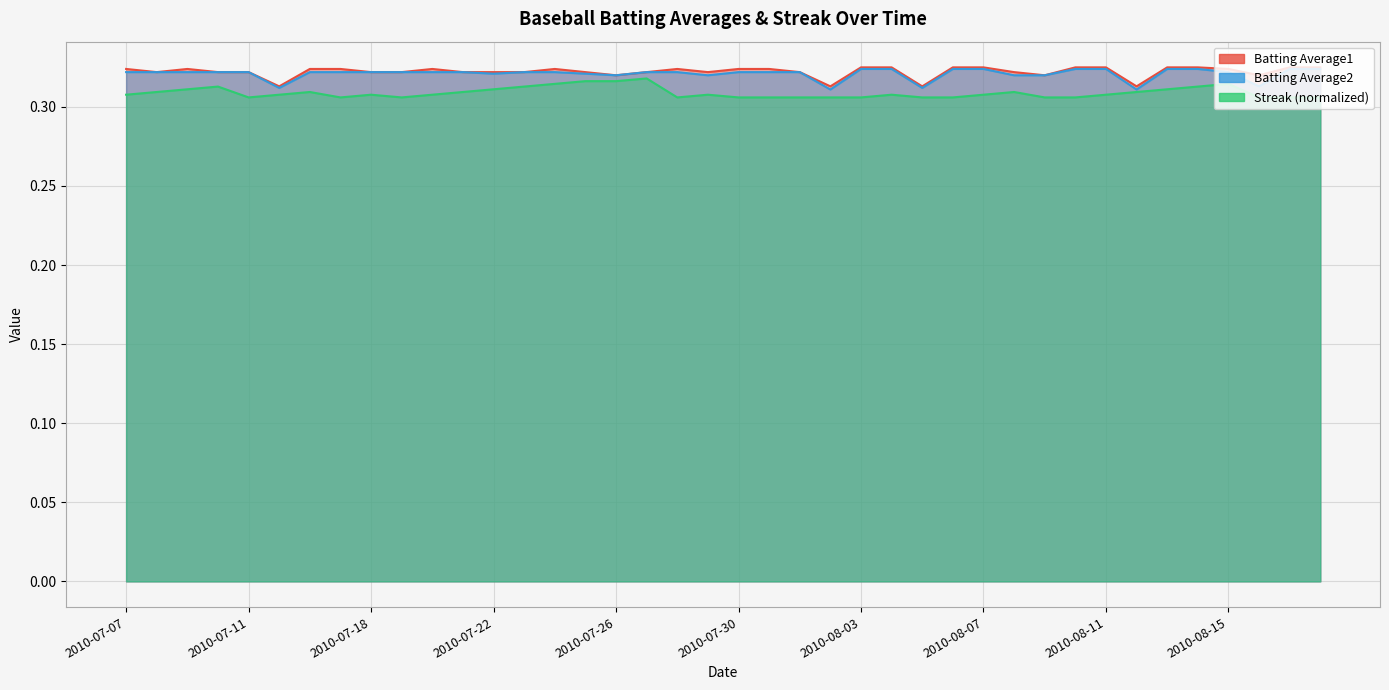

Reading left to right, transcribe all the data shown in this chart.

Batting Average1: 2010-07-07=0.3	2010-07-08=0.3	2010-07-09=0.3	2010-07-10=0.3	2010-07-11=0.3	2010-07-15=0.3	2010-07-16=0.3	2010-07-17=0.3	2010-07-18=0.3	2010-07-19=0.3	2010-07-20=0.3	2010-07-21=0.3	2010-07-22=0.3	2010-07-23=0.3	2010-07-24=0.3	2010-07-25=0.3	2010-07-26=0.3	2010-07-27=0.3	2010-07-28=0.3	2010-07-29=0.3	2010-07-30=0.3	2010-07-31=0.3	2010-08-01=0.3	2010-08-02=0.3	2010-08-03=0.3	2010-08-04=0.3	2010-08-05=0.3	2010-08-06=0.3	2010-08-07=0.3	2010-08-08=0.3	2010-08-09=0.3	2010-08-10=0.3	2010-08-11=0.3	2010-08-12=0.3	2010-08-13=0.3	2010-08-14=0.3	2010-08-15=0.3	2010-08-16=0.3	2010-08-17=0.3	2010-08-18=0.3
Batting Average2: 2010-07-07=0.3	2010-07-08=0.3	2010-07-09=0.3	2010-07-10=0.3	2010-07-11=0.3	2010-07-15=0.3	2010-07-16=0.3	2010-07-17=0.3	2010-07-18=0.3	2010-07-19=0.3	2010-07-20=0.3	2010-07-21=0.3	2010-07-22=0.3	2010-07-23=0.3	2010-07-24=0.3	2010-07-25=0.3	2010-07-26=0.3	2010-07-27=0.3	2010-07-28=0.3	2010-07-29=0.3	2010-07-30=0.3	2010-07-31=0.3	2010-08-01=0.3	2010-08-02=0.3	2010-08-03=0.3	2010-08-04=0.3	2010-08-05=0.3	2010-08-06=0.3	2010-08-07=0.3	2010-08-08=0.3	2010-08-09=0.3	2010-08-10=0.3	2010-08-11=0.3	2010-08-12=0.3	2010-08-13=0.3	2010-08-14=0.3	2010-08-15=0.3	2010-08-16=0.3	2010-08-17=0.3	2010-08-18=0.3
Streak: 2010-07-07=0.3	2010-07-08=0.3	2010-07-09=0.3	2010-07-10=0.3	2010-07-11=0.3	2010-07-15=0.3	2010-07-16=0.3	2010-07-17=0.3	2010-07-18=0.3	2010-07-19=0.3	2010-07-20=0.3	2010-07-21=0.3	2010-07-22=0.3	2010-07-23=0.3	2010-07-24=0.3	2010-07-25=0.3	2010-07-26=0.3	2010-07-27=0.3	2010-07-28=0.3	2010-07-29=0.3	2010-07-30=0.3	2010-07-31=0.3	2010-08-01=0.3	2010-08-02=0.3	2010-08-03=0.3	2010-08-04=0.3	2010-08-05=0.3	2010-08-06=0.3	2010-08-07=0.3	2010-08-08=0.3	2010-08-09=0.3	2010-08-10=0.3	2010-08-11=0.3	2010-08-12=0.3	2010-08-13=0.3	2010-08-14=0.3	2010-08-15=0.3	2010-08-16=0.3	2010-08-17=0.3	2010-08-18=0.3